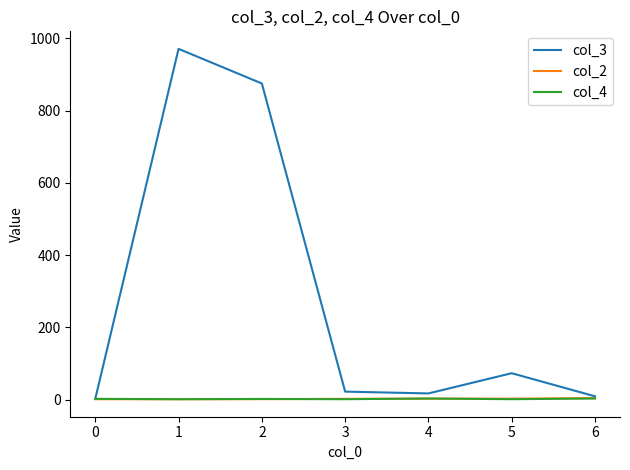

Which series has the largest range (max minus min)?

col_3